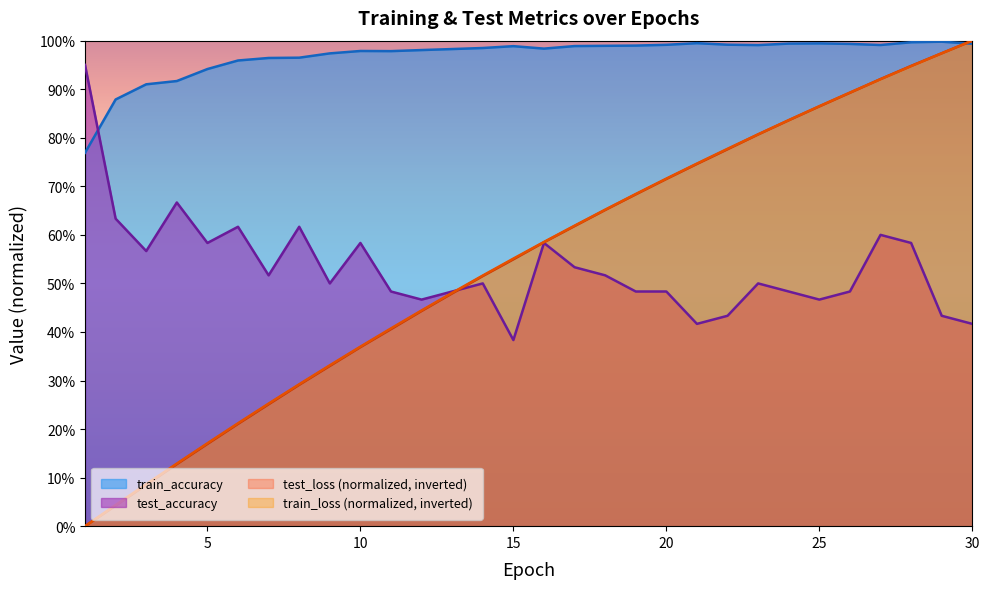

Reading left to right, what are all the values shown in this chart?

test_loss: 0.0	0.0	0.1	0.1	0.2	0.2	0.3	0.3	0.3	0.4	0.4	0.4	0.5	0.5	0.5	0.6	0.6	0.7	0.7	0.7	0.7	0.8	0.8	0.8	0.9	0.9	0.9	0.9	1.0	1.0
train_loss: 0.0	0.0	0.1	0.1	0.2	0.2	0.3	0.3	0.3	0.4	0.4	0.4	0.5	0.5	0.6	0.6	0.6	0.7	0.7	0.7	0.7	0.8	0.8	0.8	0.9	0.9	0.9	0.9	1.0	1.0
test_accuracy: 0.9	0.6	0.6	0.7	0.6	0.6	0.5	0.6	0.5	0.6	0.5	0.5	0.5	0.5	0.4	0.6	0.5	0.5	0.5	0.5	0.4	0.4	0.5	0.5	0.5	0.5	0.6	0.6	0.4	0.4
train_accuracy: 0.8	0.9	0.9	0.9	0.9	1.0	1.0	1.0	1.0	1.0	1.0	1.0	1.0	1.0	1.0	1.0	1.0	1.0	1.0	1.0	1.0	1.0	1.0	1.0	1.0	1.0	1.0	1.0	1.0	1.0